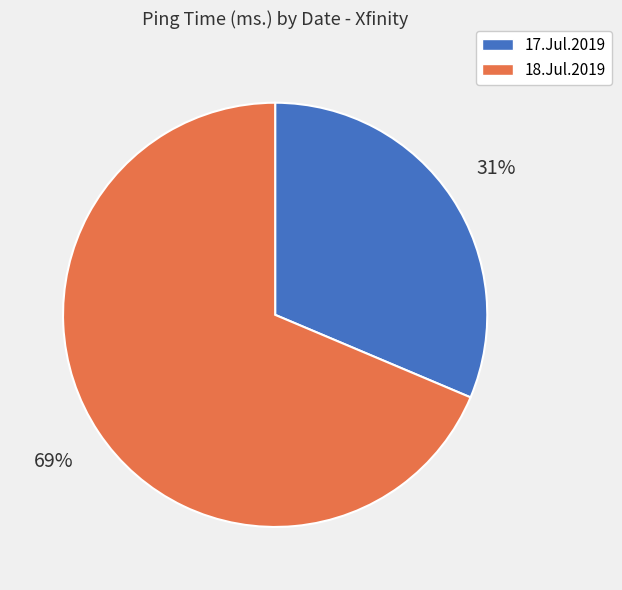

Is there any slice that represents more than half of the pie?

Yes